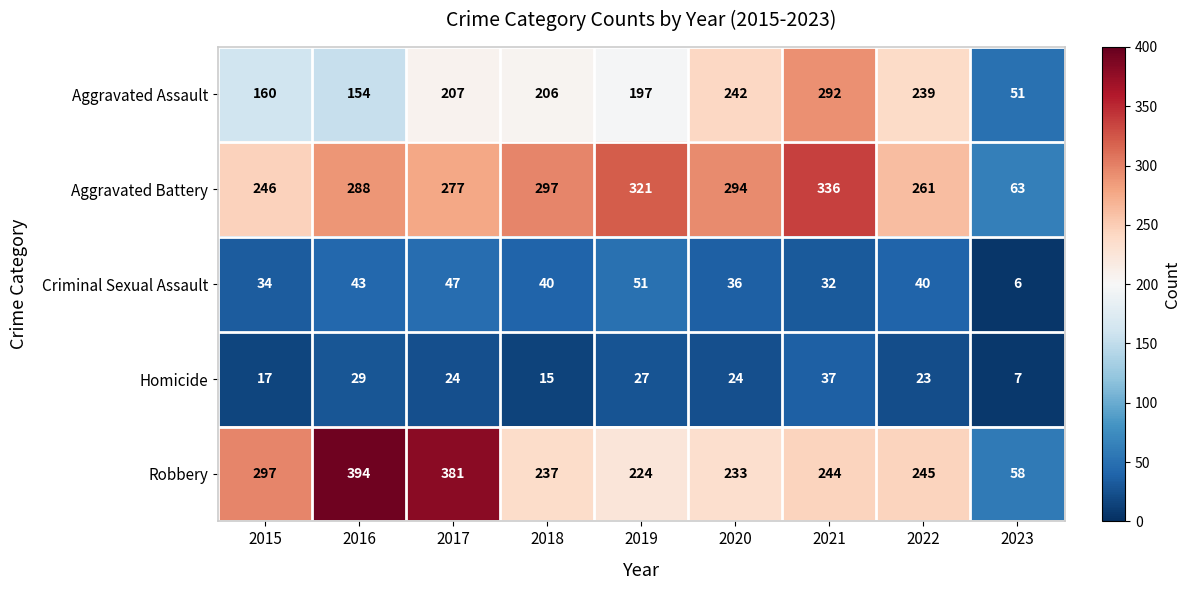

At which label is Robbery closest to 226?

2019